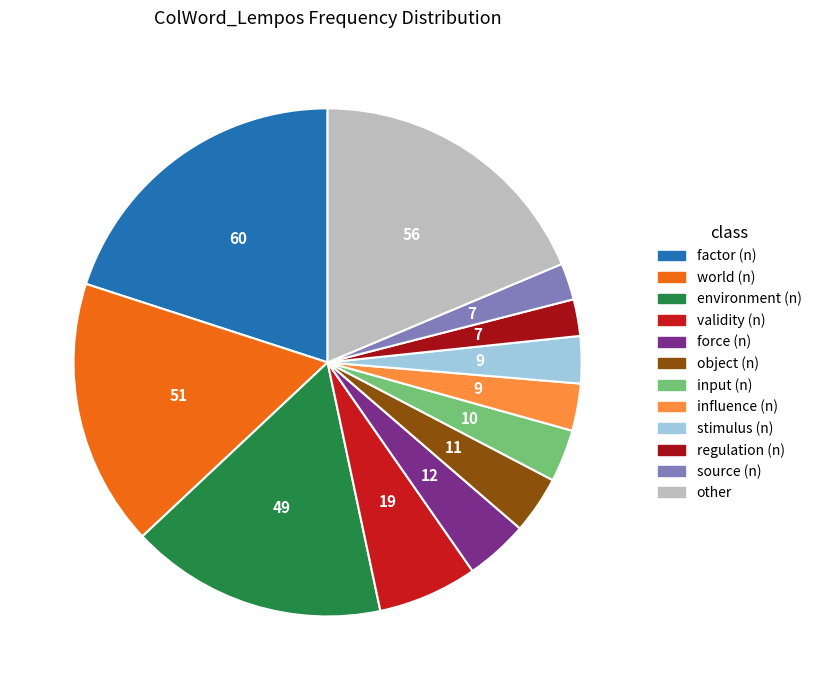

What is the largest slice in the pie chart?

factor (n)